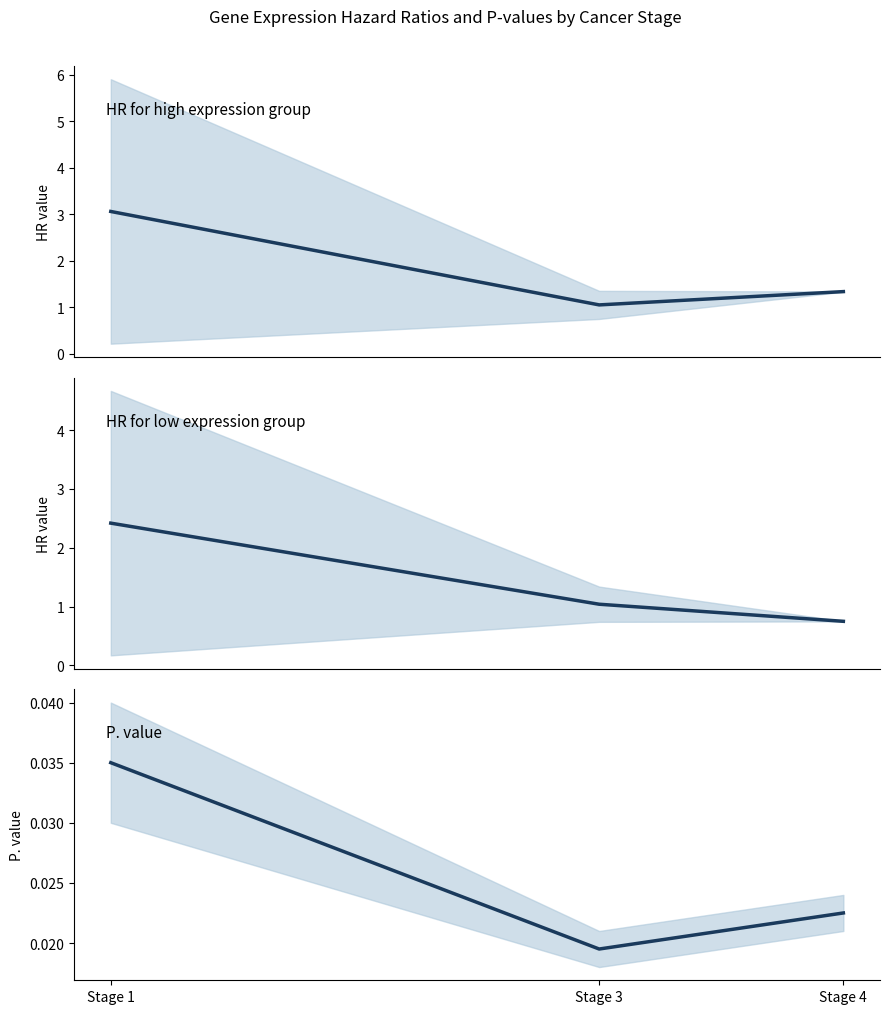

Between Stage 1 and Stage 4, which is larger?

Stage 1